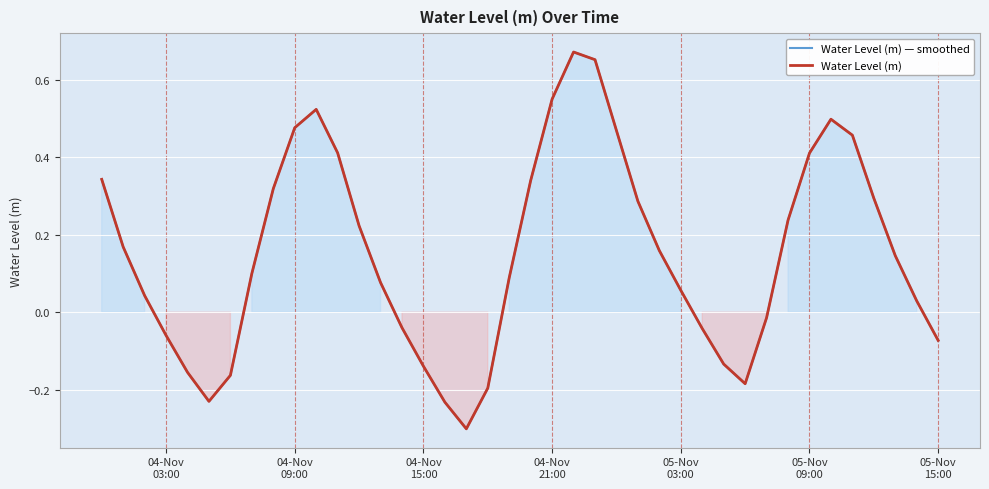

What is the value of the Water Level (m) point at the 25th from the left?

0.5